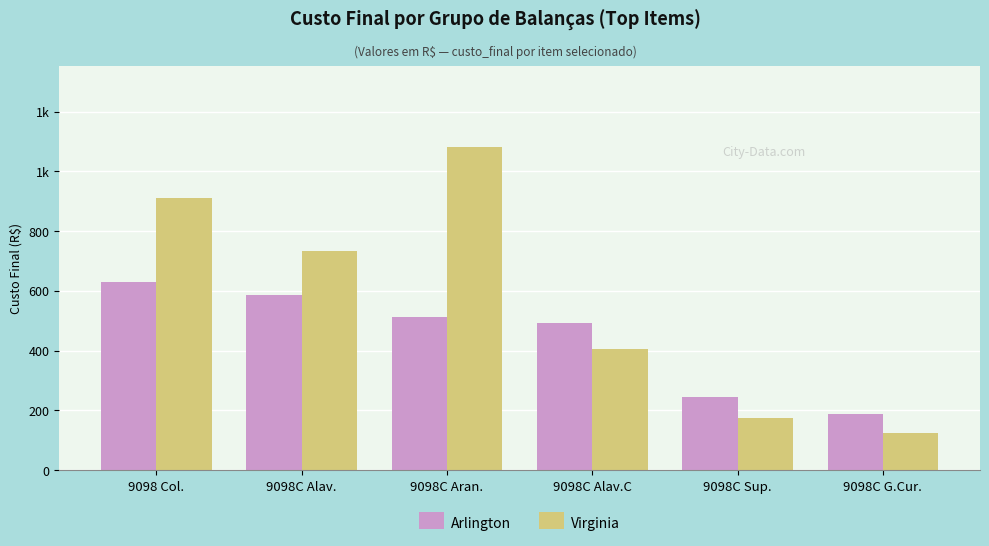

Which series has the largest range (max minus min)?

Virginia